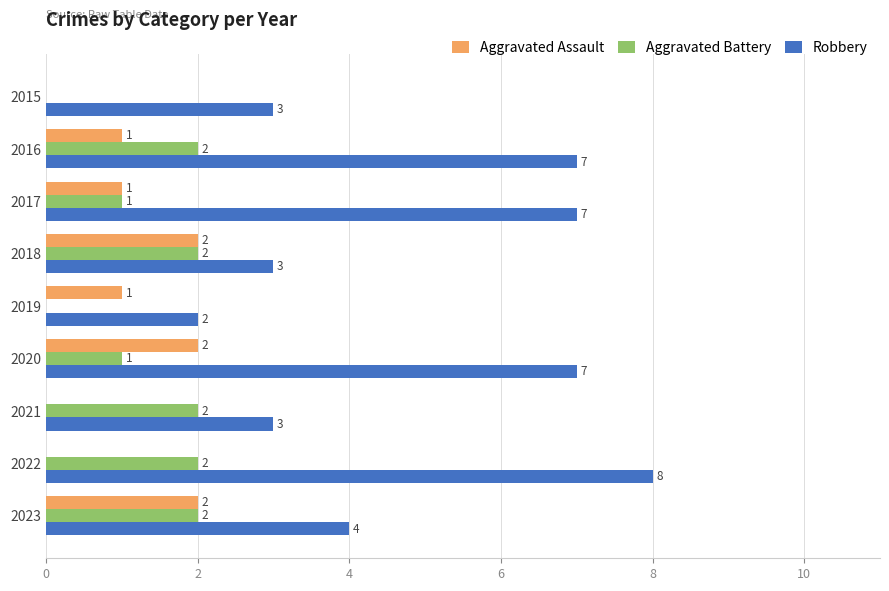

Which series has the largest total across all categories?

Robbery